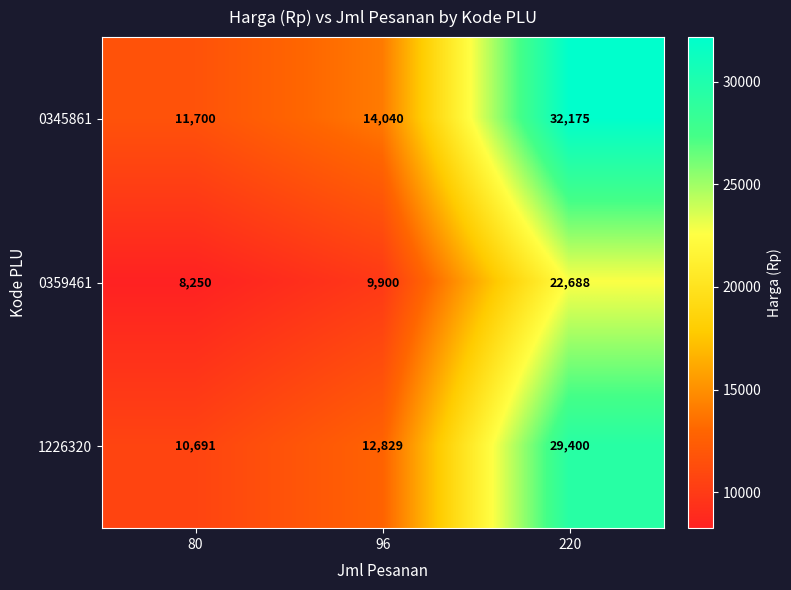

Reading right to left, transcribe all the data shown in this chart.

0345861: 220=32175	96=14040	80=11700
0359461: 220=22688	96=9900	80=8250
1226320: 220=29400	96=12829	80=10691